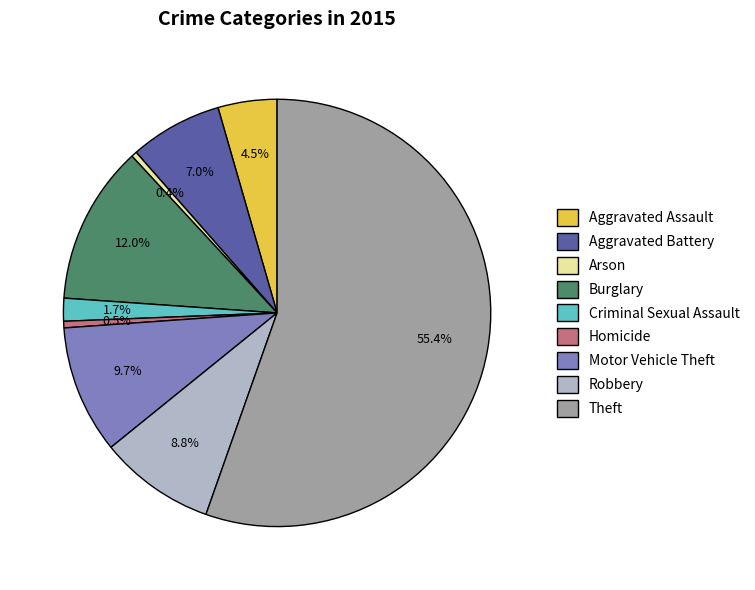

To the nearest percent, what is the average slice percentage?

11%